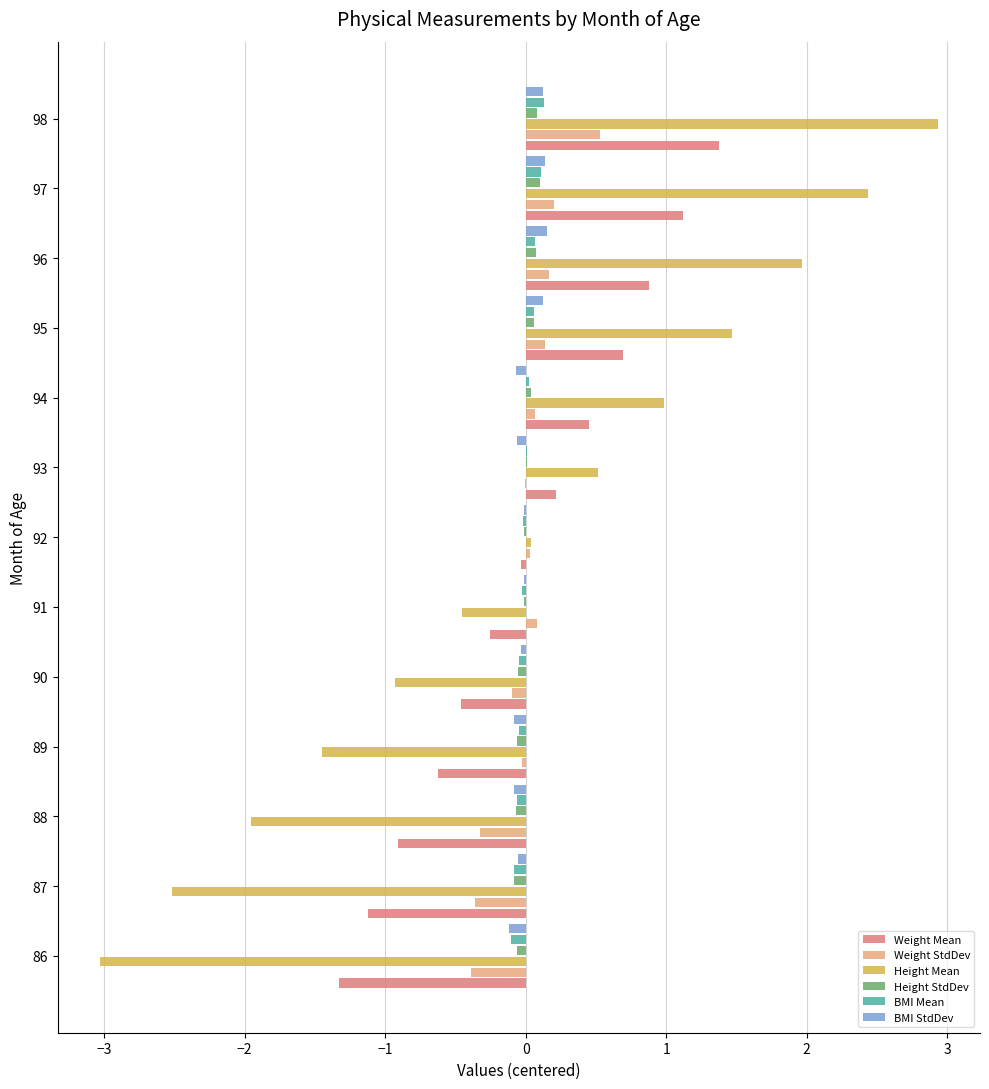

What are all the series names shown in the legend?

Weight Mean, Weight StdDev, Height Mean, Height StdDev, BMI Mean, BMI StdDev